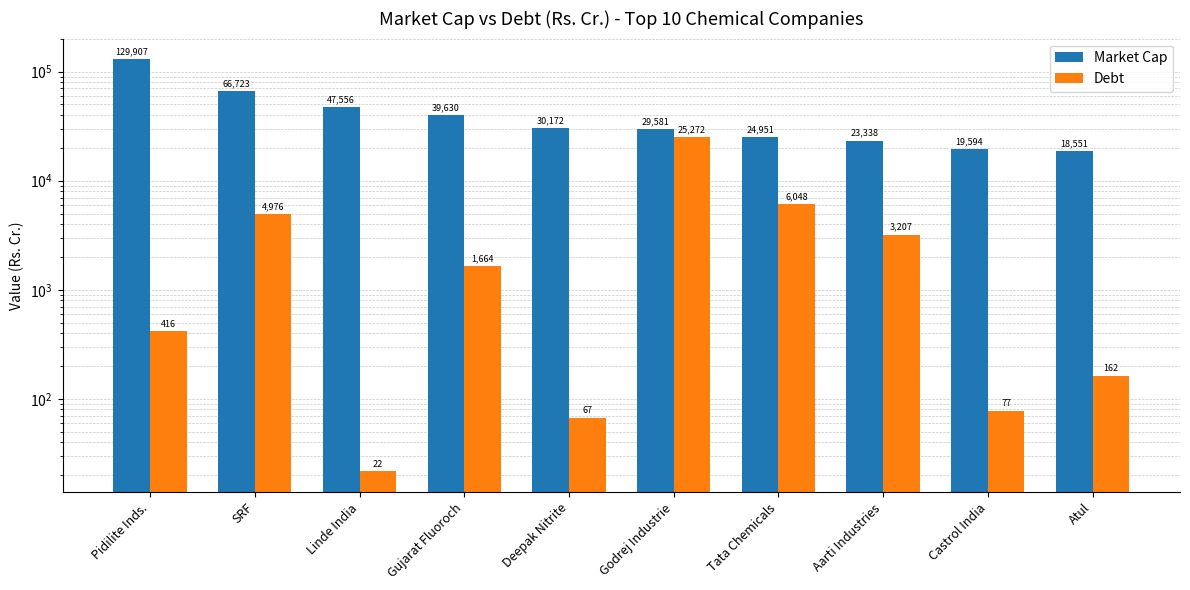

What is the maximum value shown in the chart?

129906.6